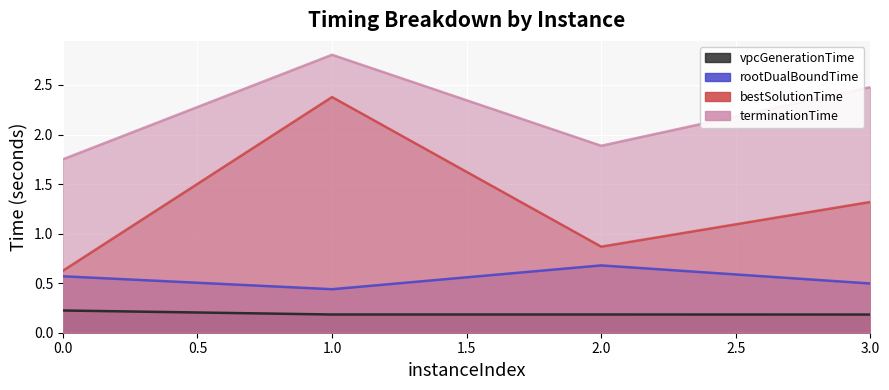

True or false: vpcGenerationTime and terminationTime intersect in this chart.

False